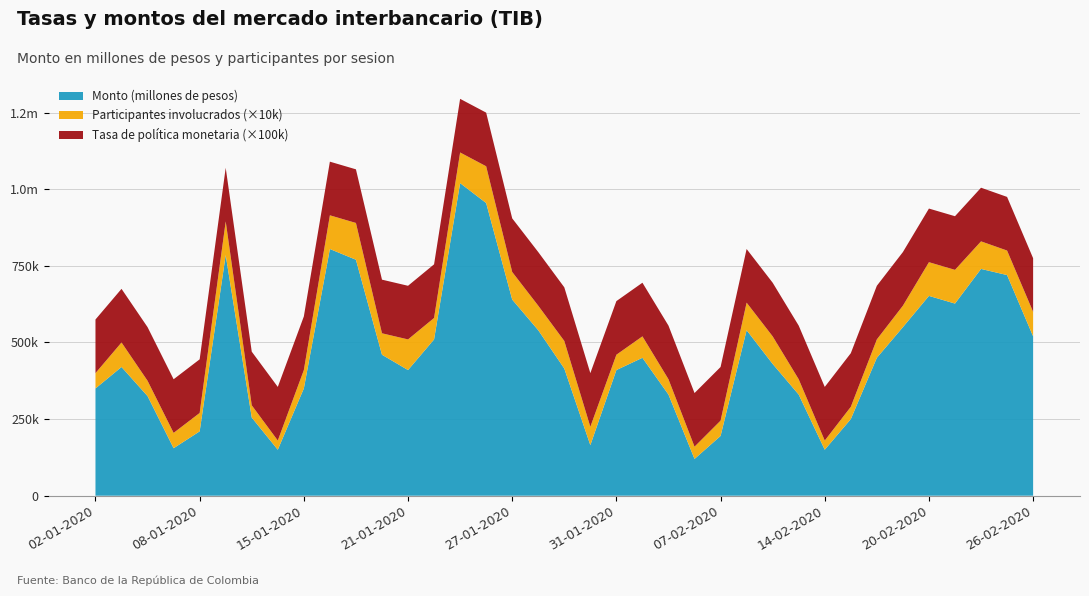

Reading left to right, what are all the values shown in this chart?

Monto (millones de pesos): 350000.0	420000.0	325000.0	155000.0	210000.0	785000.0	255000.0	150000.0	350000.0	805000.0	770000.0	460000.0	410000.0	510000.0	1020000.0	955000.0	640000.0	540000.0	415000.0	165000.0	410000.0	450000.0	330000.0	120000.0	195000.0	540000.0	430000.0	330000.0	150000.0	250000.0	450000.0	550000.0	652000.0	627000.0	740000.0	720000.0	520000.0
Participantes involucrados: 5.0	8.0	5.0	5.0	6.0	11.0	4.0	3.0	6.0	11.0	12.0	7.0	10.0	7.0	10.0	12.0	9.0	8.0	9.0	6.0	5.0	7.0	5.0	4.0	5.0	9.0	9.0	5.0	3.0	4.0	6.0	7.0	11.0	11.0	9.0	8.0	8.0
Tasa de politica monetaria (porcentaje): 1.8	1.8	1.8	1.8	1.8	1.8	1.8	1.8	1.8	1.8	1.8	1.8	1.8	1.8	1.8	1.8	1.8	1.8	1.8	1.8	1.8	1.8	1.8	1.8	1.8	1.8	1.8	1.8	1.8	1.8	1.8	1.8	1.8	1.8	1.8	1.8	1.8